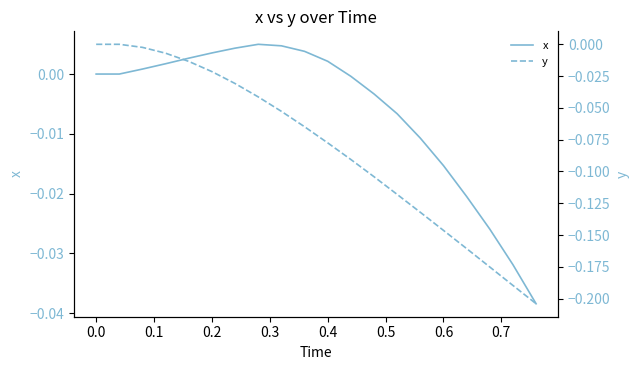

True or false: x and y intersect in this chart.

False